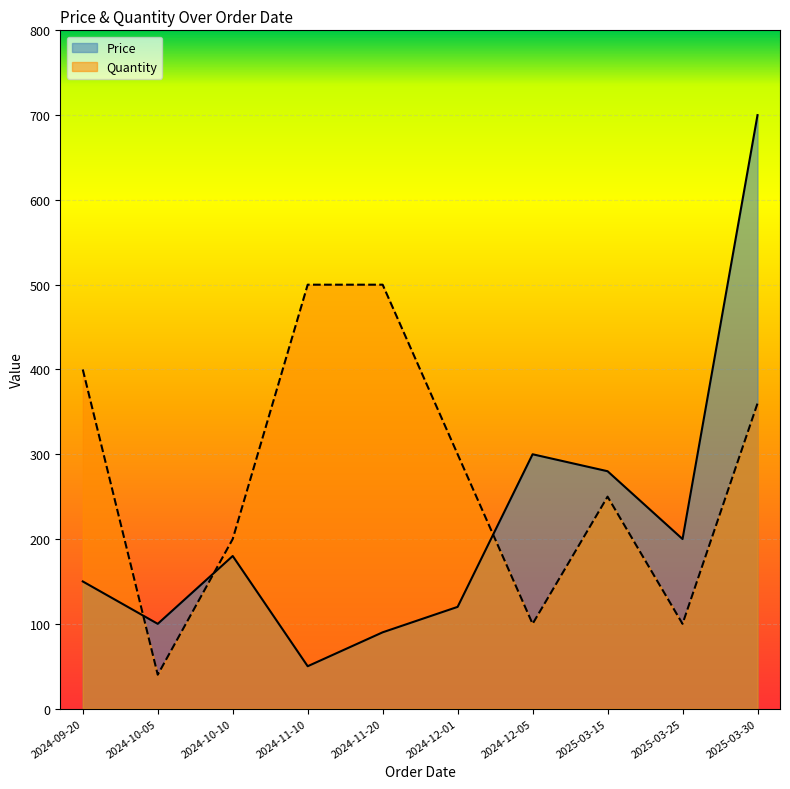

How many lines are shown in the chart?

2